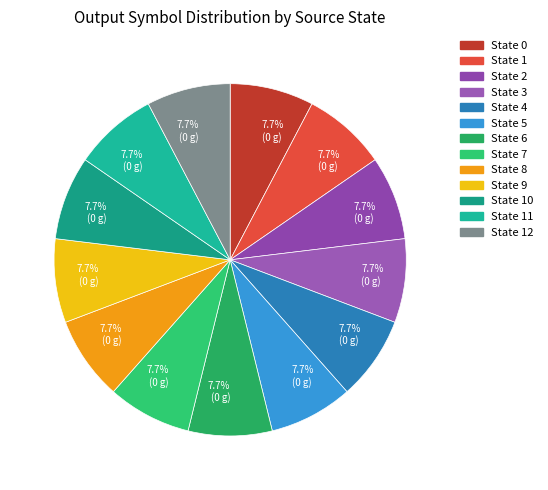

How many segments does this pie chart have?

13